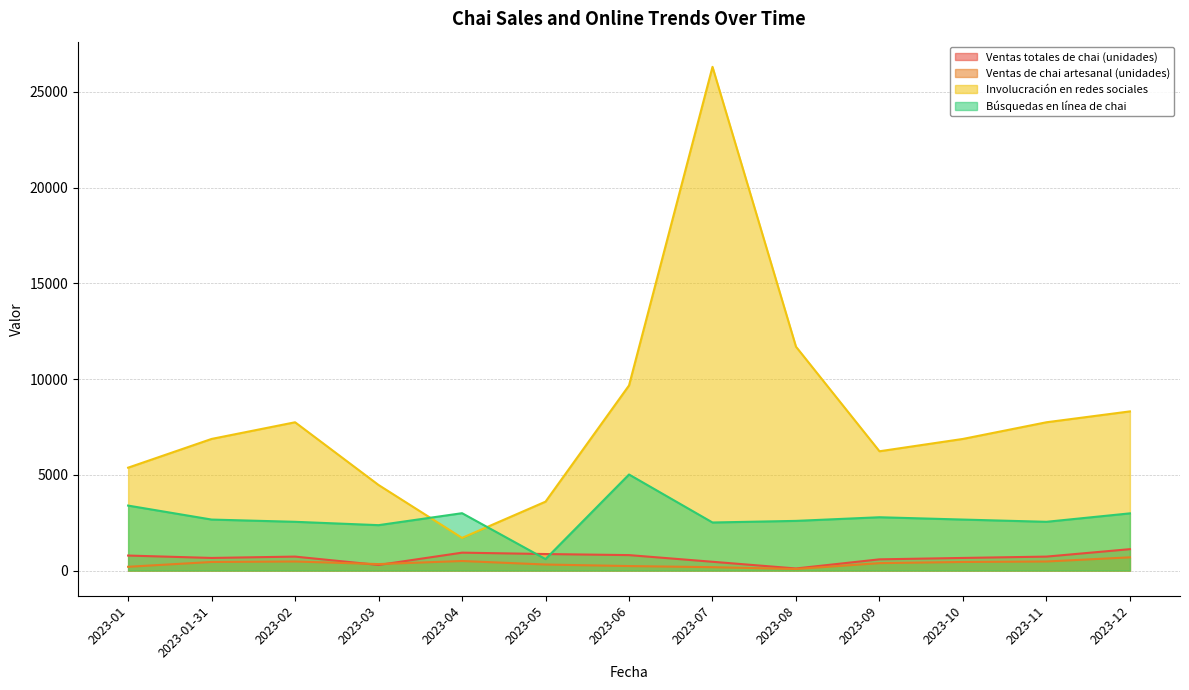

How many interior local valleys does the Ventas de chai artesanal (unidades) series have?

2